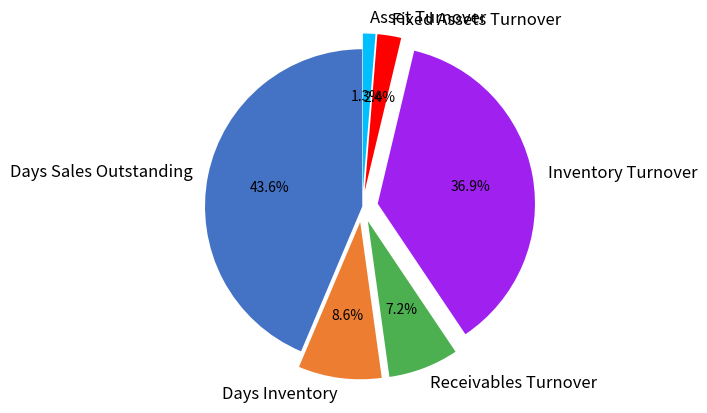

What percentage do Asset Turnover and Days Sales Outstanding together represent?

44.9%